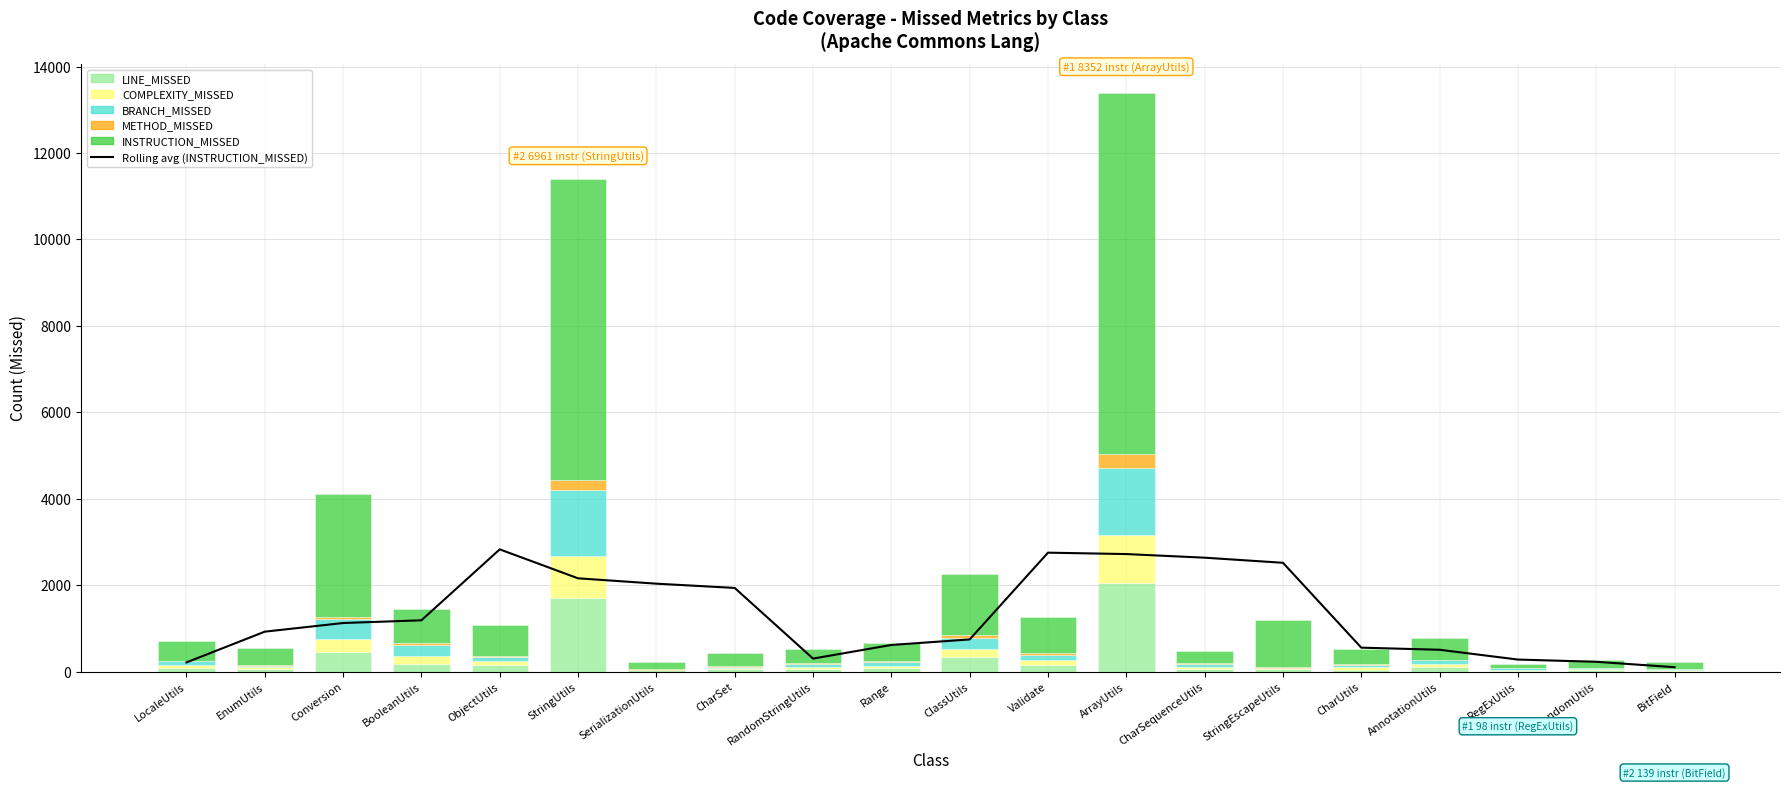

At which label does COMPLEXITY_MISSED reach its minimum?

SerializationUtils